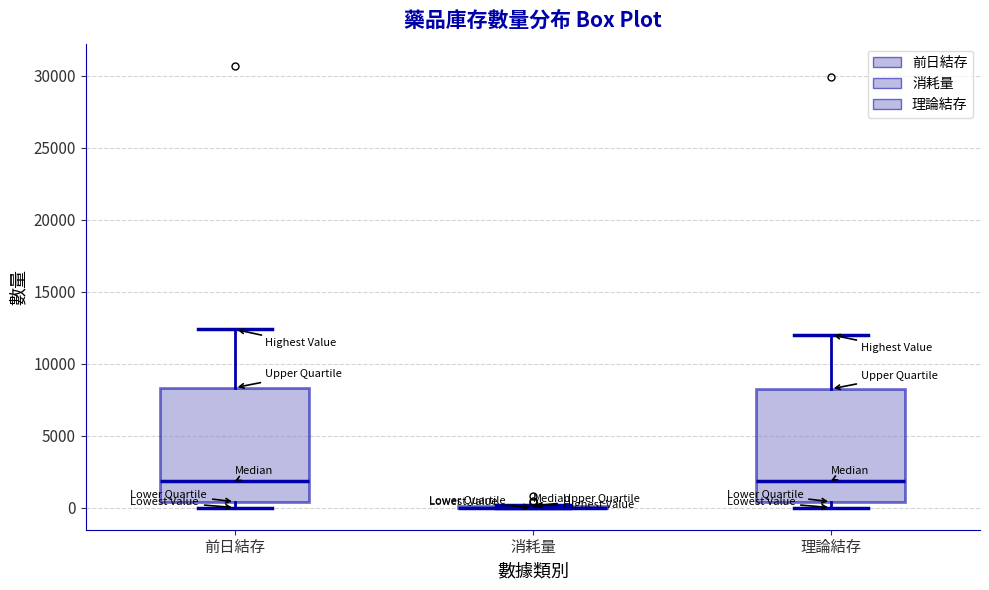

Where is the upper edge of the box for 理論結存 on the y-axis? The values are not printed on the chart, so give them approximately, as read against the axis.

8000